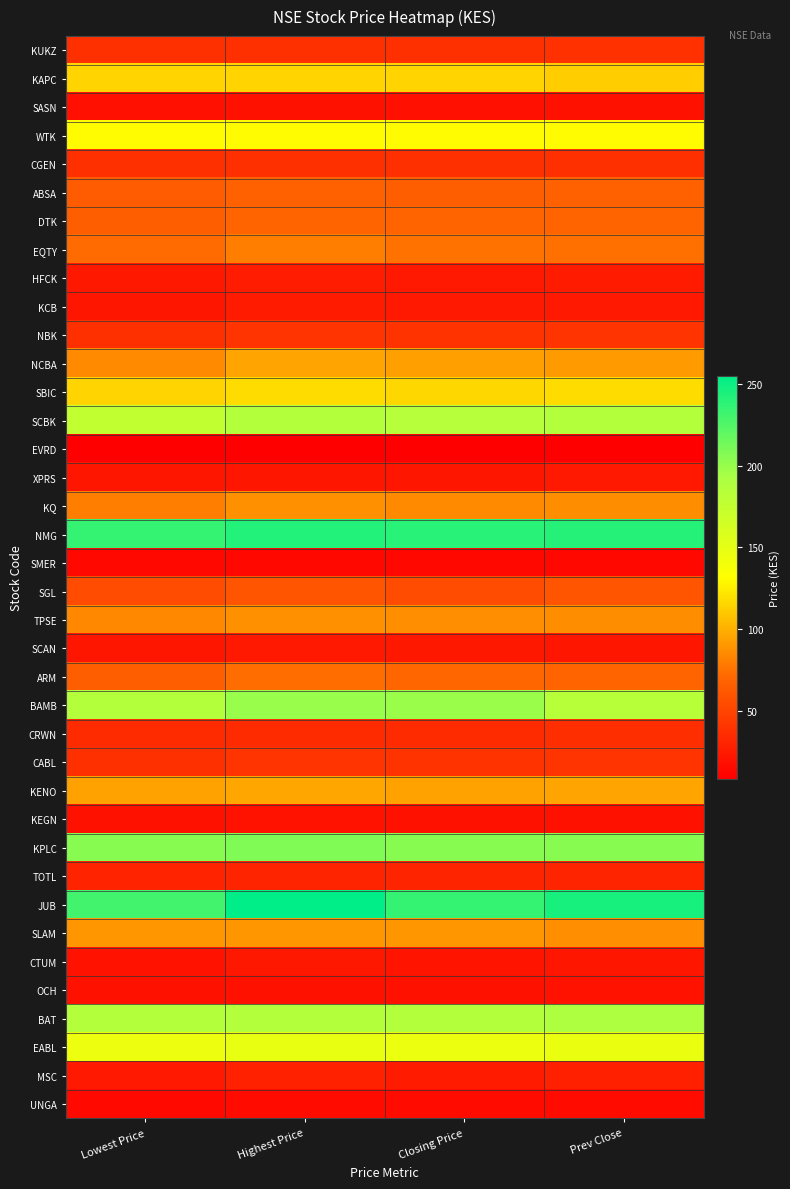

Rank the series by their maximum value, from lowest to highest.

EVRD, SMER, UNGA, SASN, KEGN, OCH, CTUM, XPRS, SCAN, KCB, HFCK, MSC, TOTL, CRWN, CGEN, KUKZ, NBK, CABL, SGL, ABSA, DTK, ARM, EQTY, KQ, TPSE, SLAM, NCBA, KENO, KAPC, SBIC, WTK, EABL, SCBK, BAT, BAMB, KPLC, NMG, JUB